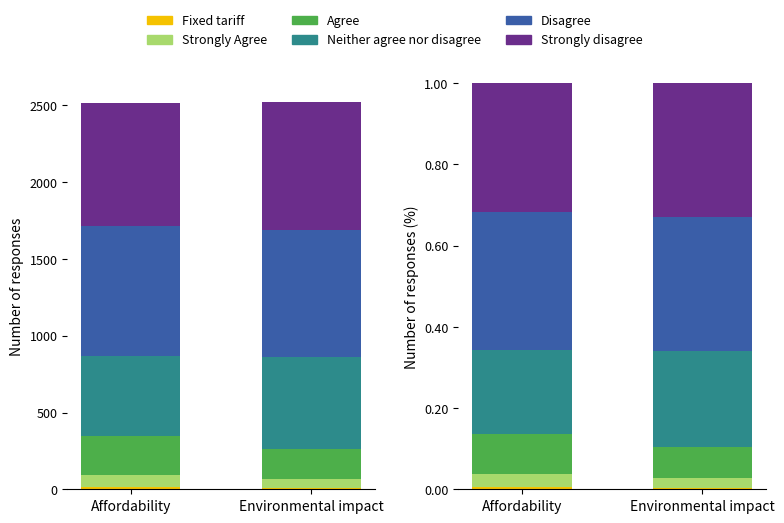

What is the average value of the Agree series?

0.1